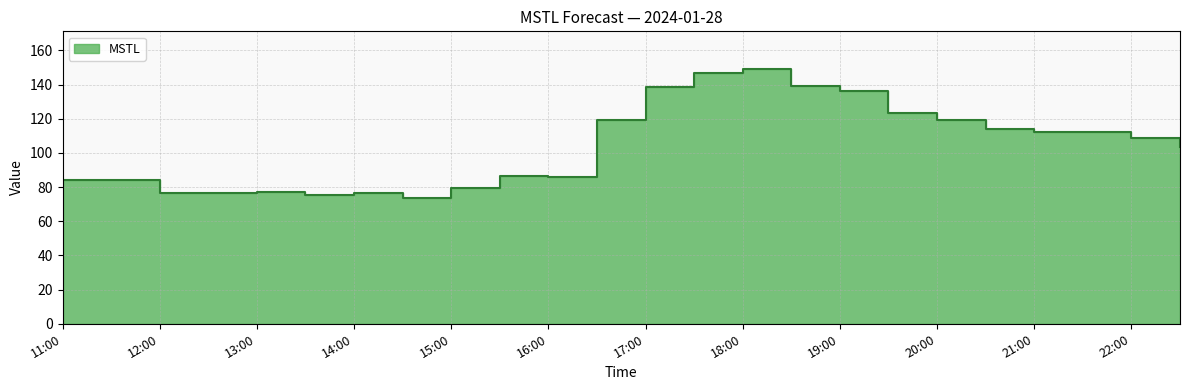

Reading left to right, list all the values displayed in this chart.

11:00=84.0	11:30=84.2	12:00=76.4	12:30=76.6	13:00=77.2	13:30=75.5	14:00=76.7	14:30=73.6	15:00=79.6	15:30=86.4	16:00=86.0	16:30=119.5	17:00=138.6	17:30=146.7	18:00=148.8	18:30=139.0	19:00=136.5	19:30=123.1	20:00=119.0	20:30=113.7	21:00=112.1	21:30=112.4	22:00=109.0	22:30=103.8